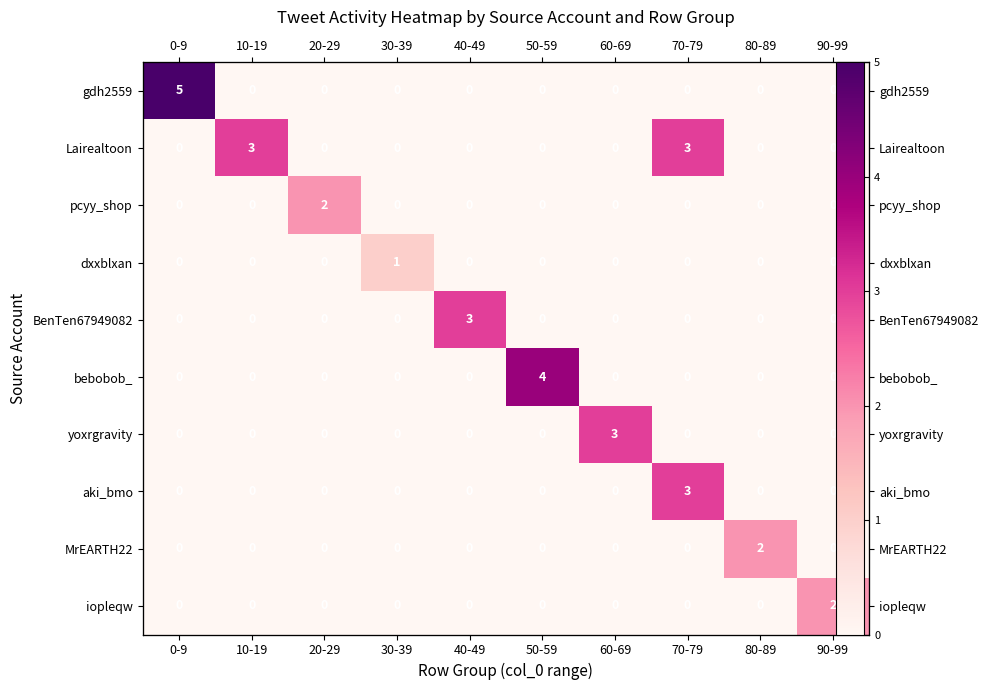

What is the sum of all iopleqw values?

2